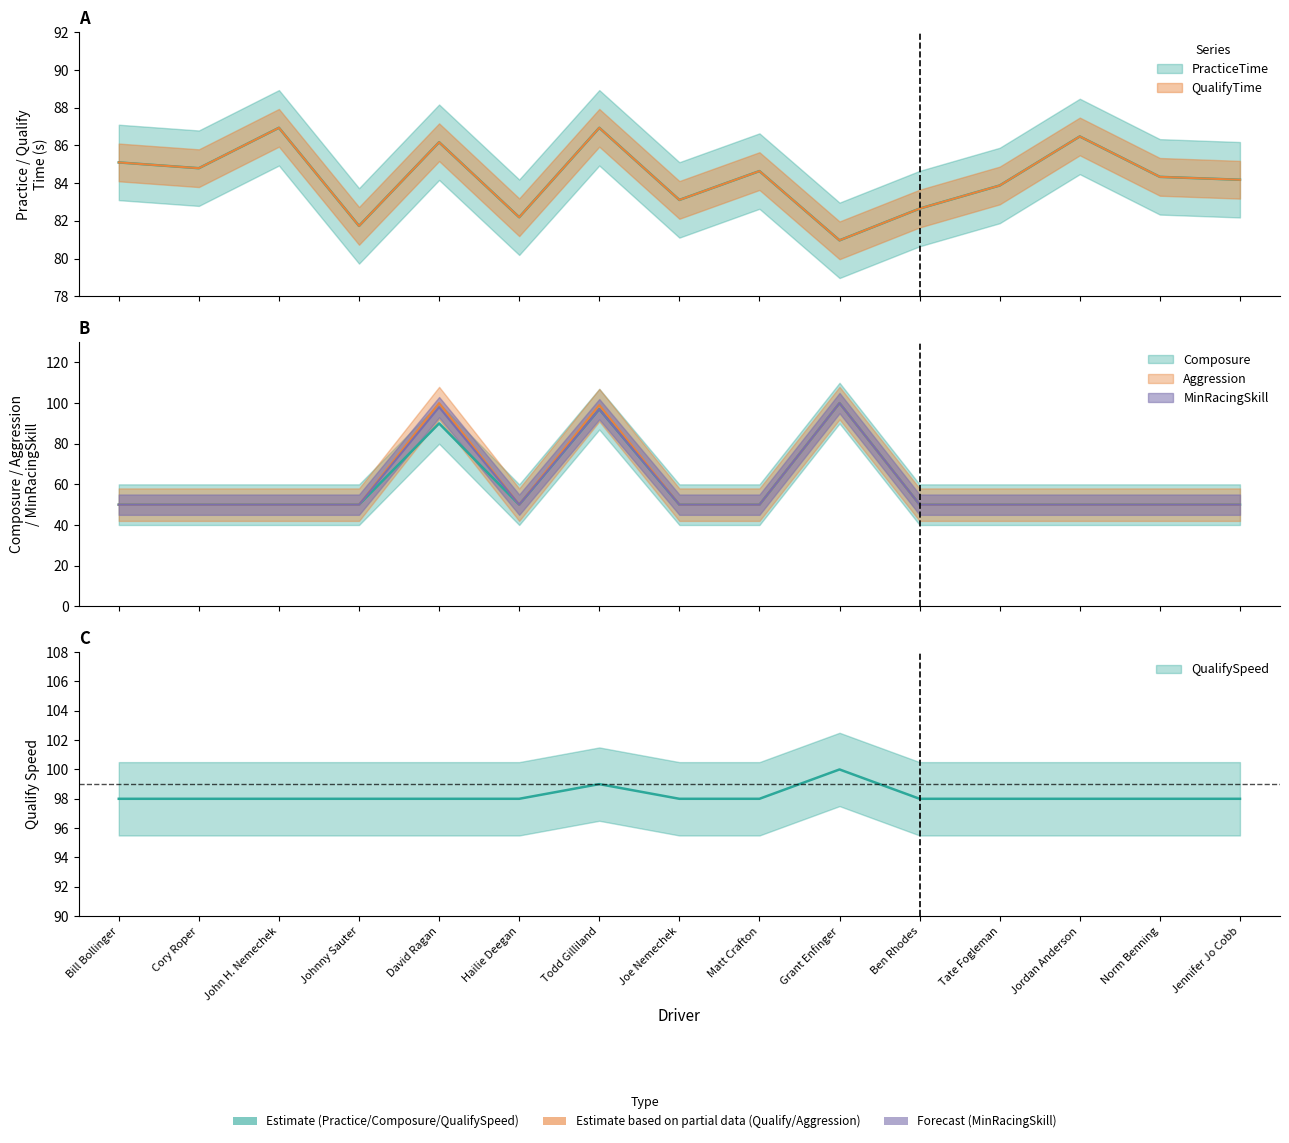

Which series has the widest spread of values?

Composure